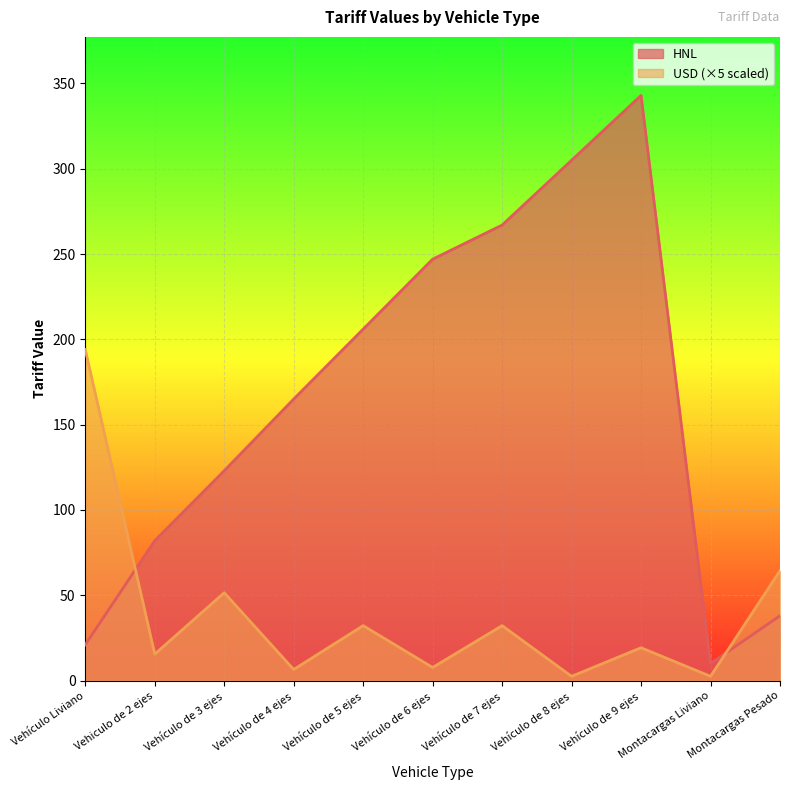

What is the sum of all USD values?

428.2